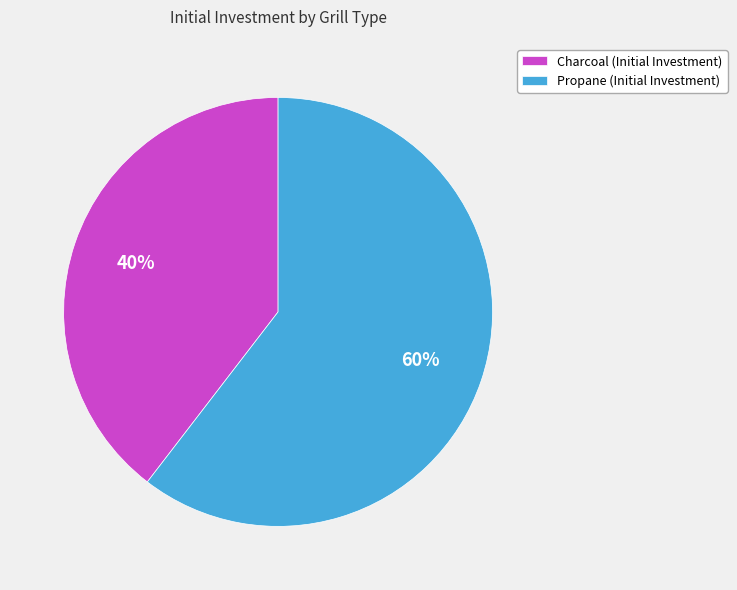

To the nearest percent, what percentage of the pie is Charcoal?

40%